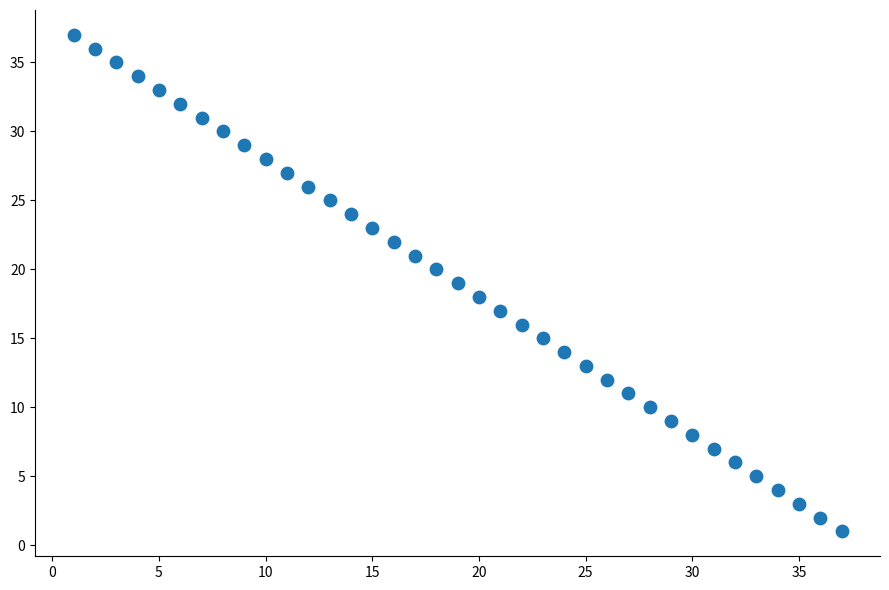

What is the range of Y values (max minus min)?

36